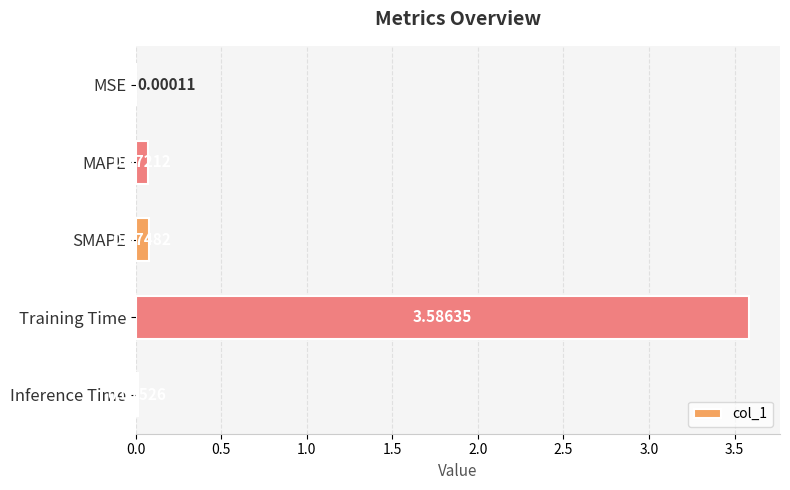

Which has a higher value, MSE or SMAPE?

SMAPE